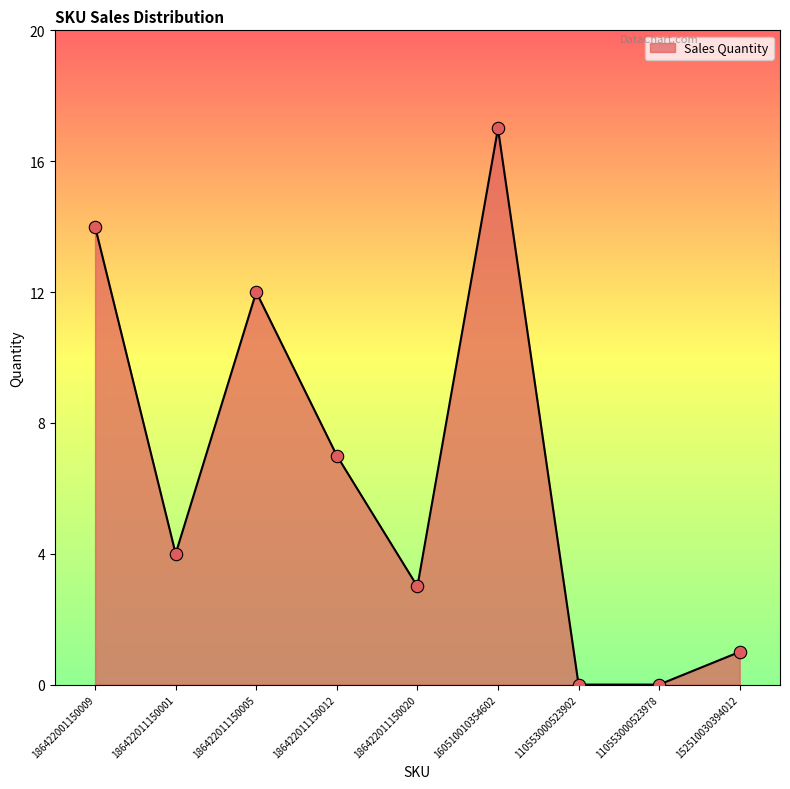

What is the change in value from 186422001150009 to 152510030394012?

-13